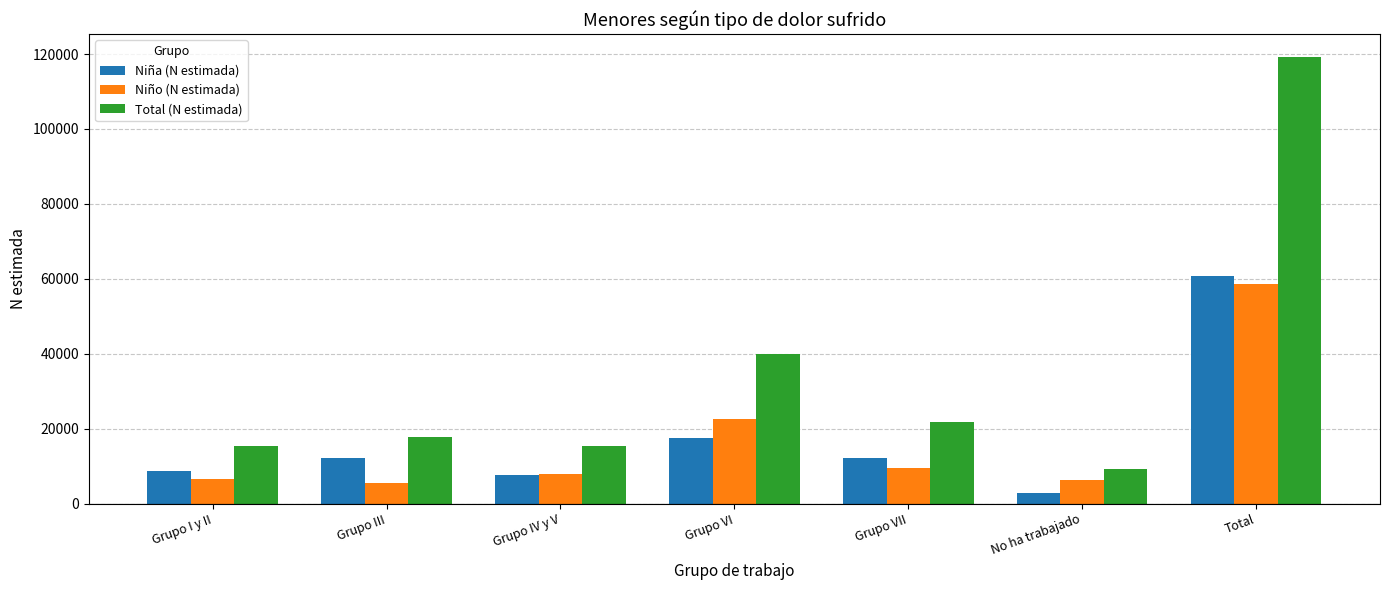

Rank the series at Total from lowest to highest value.

Niño (N estimada), Niña (N estimada), Total (N estimada)